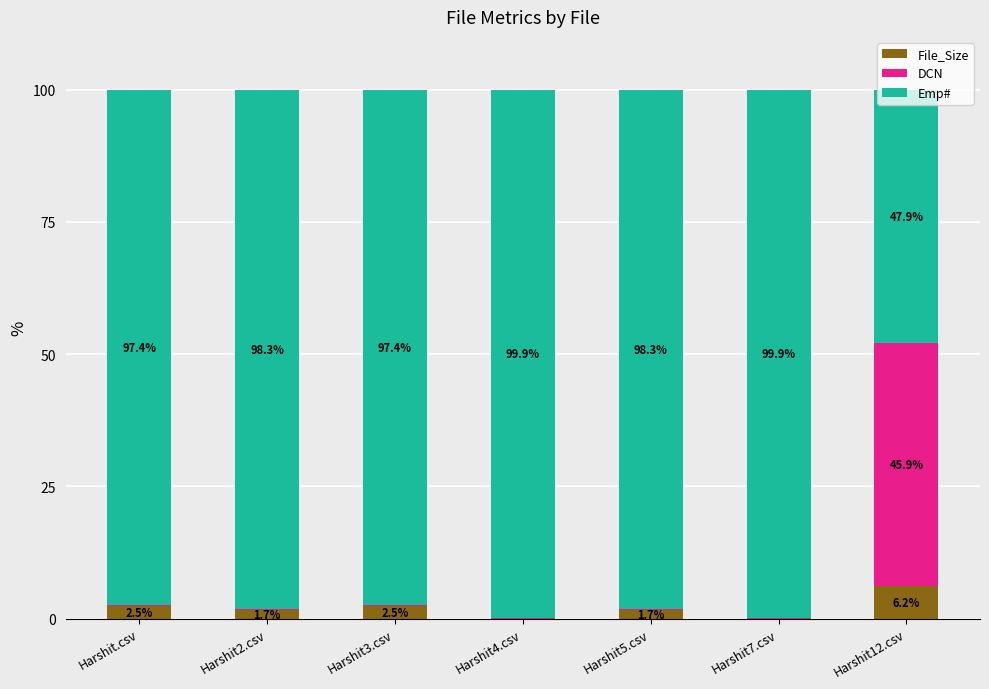

Which category has the highest value in the File_Size series?

Harshit12.csv